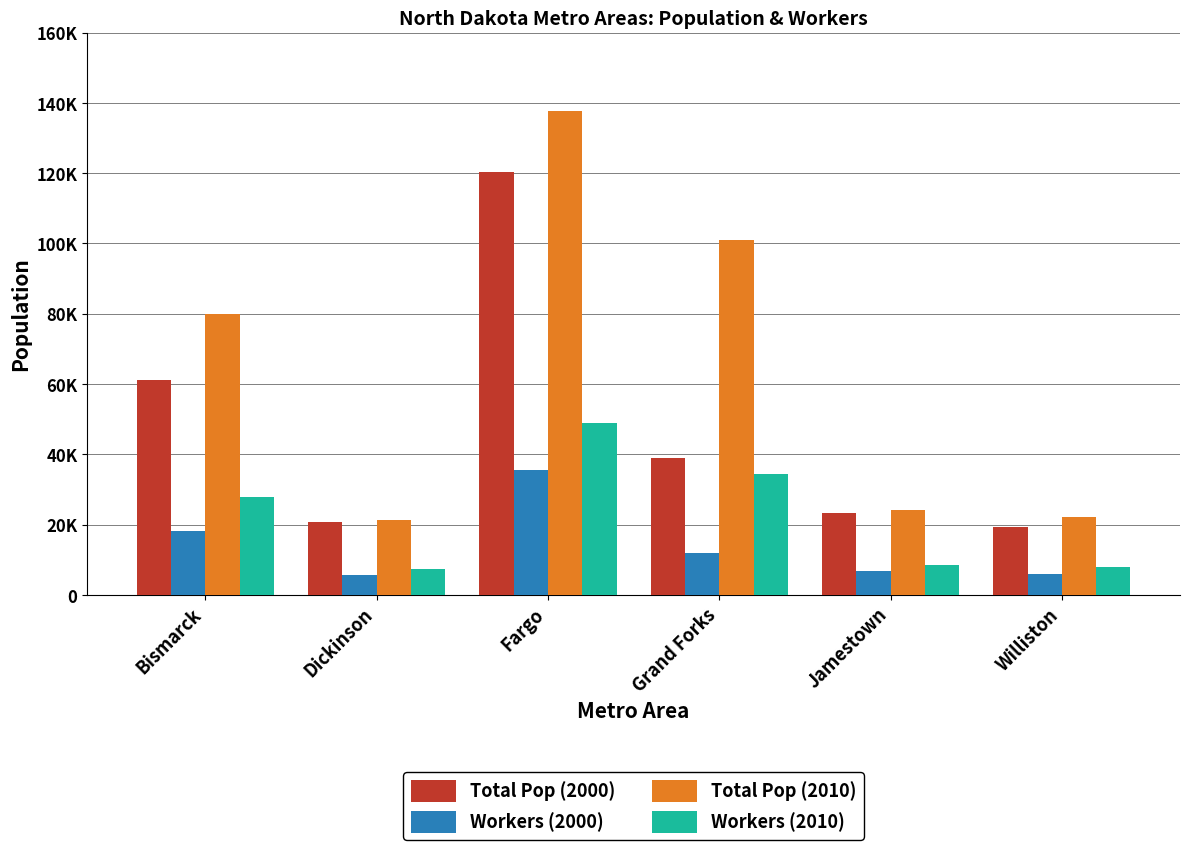

Where does the Workers (2010) series first go above 27951?

Fargo